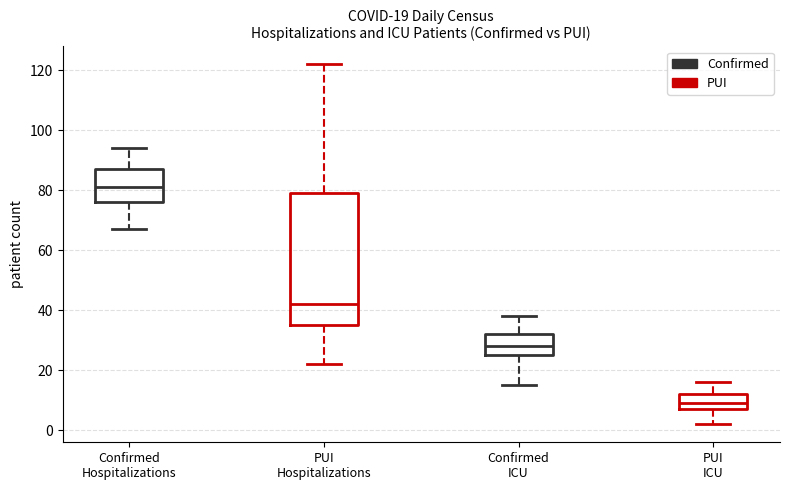

Comparing the boxes themselves (not the whiskers), which one is the tallest?

PUI Hospitalizations